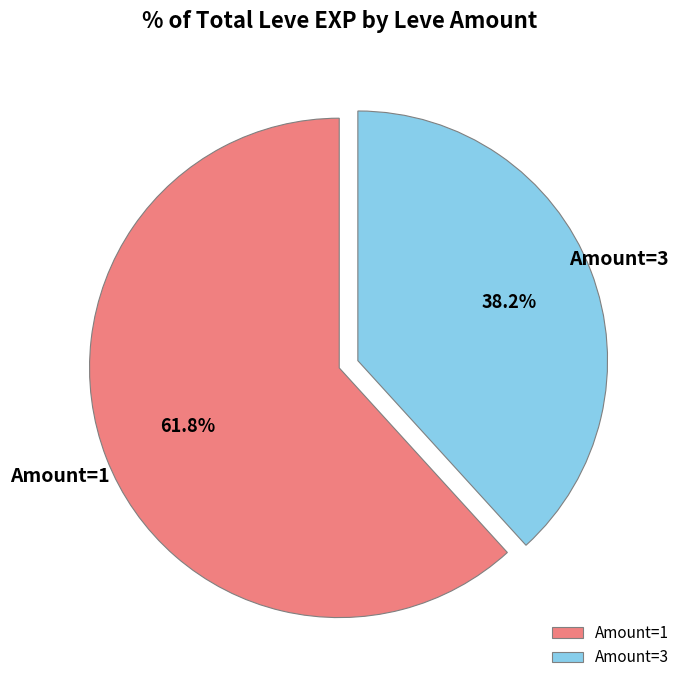

How many slices are in this pie chart?

2